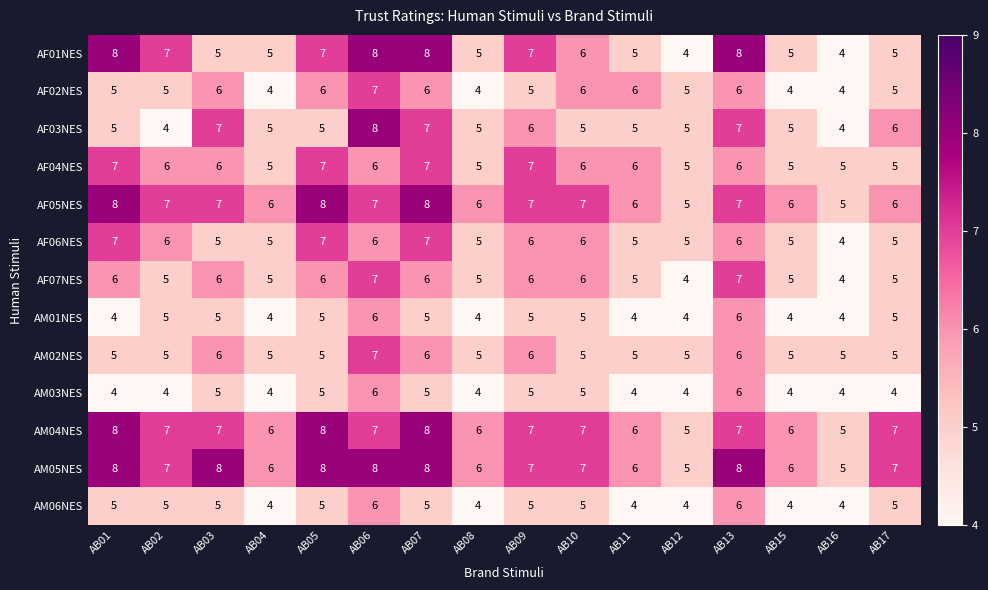

Count the AM06NES values in the range 4 to 5.

14